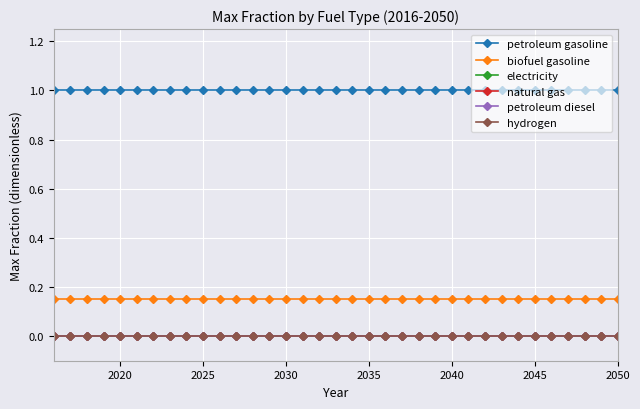

Does the chart have visible grid lines?

Yes